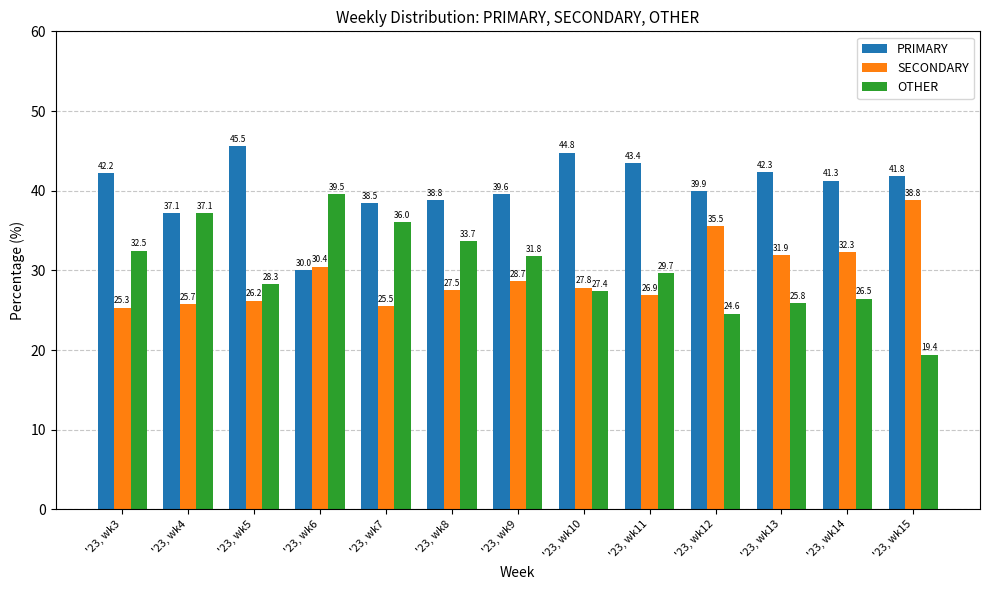

The value of SECONDARY at '23, wk13 is 31.9. True or false?

True